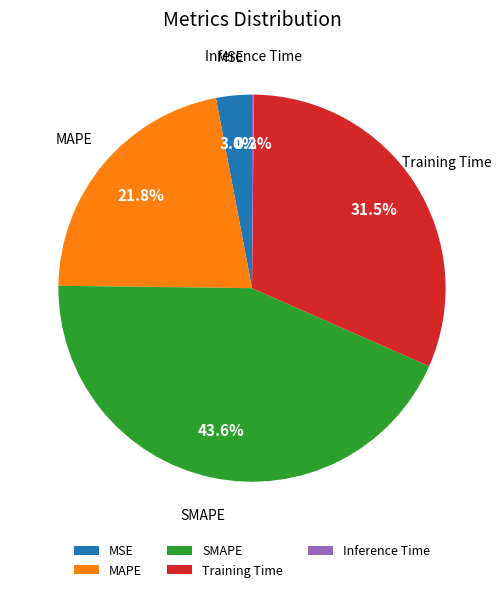

Between MAPE and MSE, which is larger?

MAPE